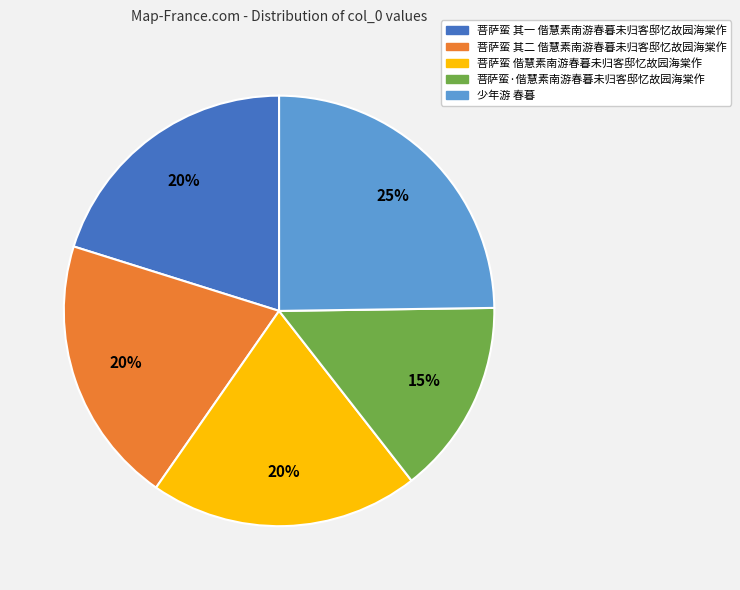

To the nearest percent, what portion does 菩萨蛮 其二 偕慧素南游春暮未归客邸忆故园海棠作 represent?

20%